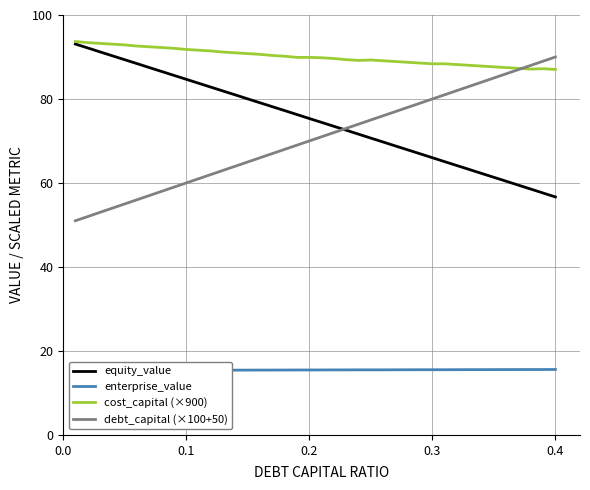

After their last crossing, which series has the higher values: debt_capital (×100+50) or cost_capital (×900)?

debt_capital (×100+50)